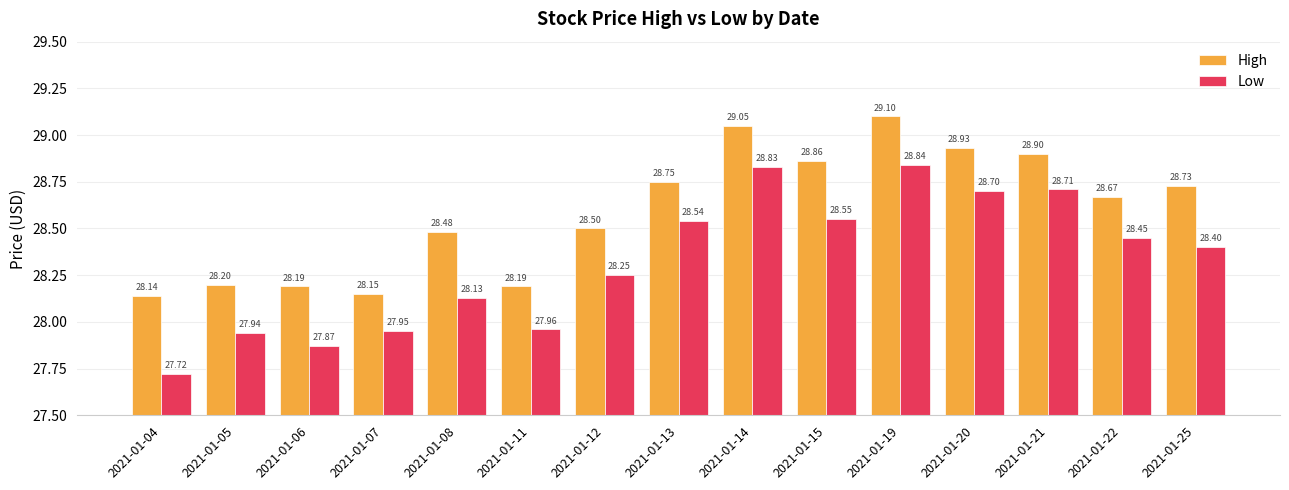

Rank the series at 2021-01-12 from lowest to highest value.

Low, High